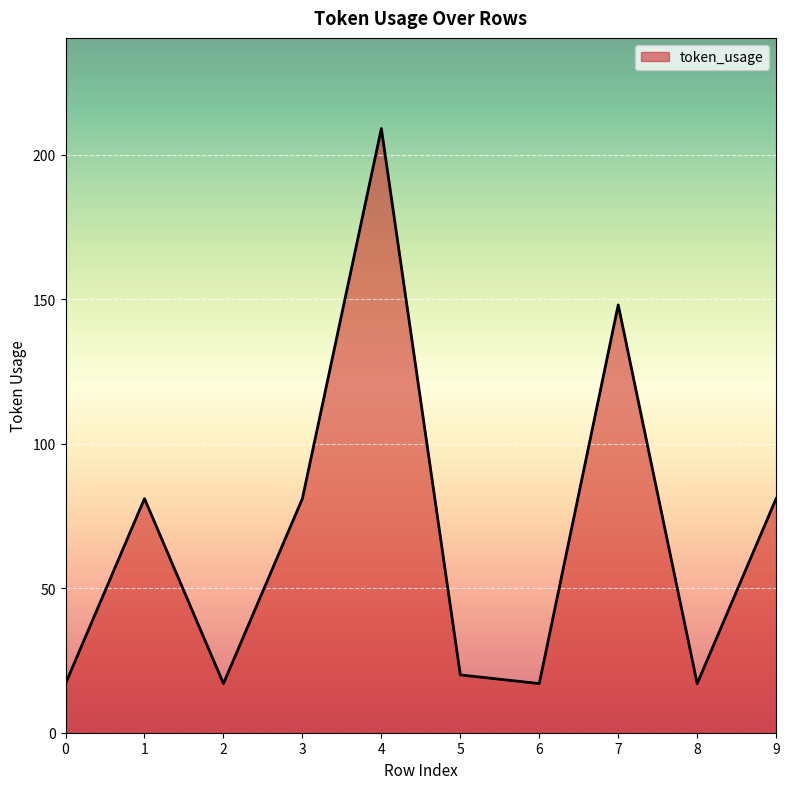

True or false: the data shows 44 at 1.

False